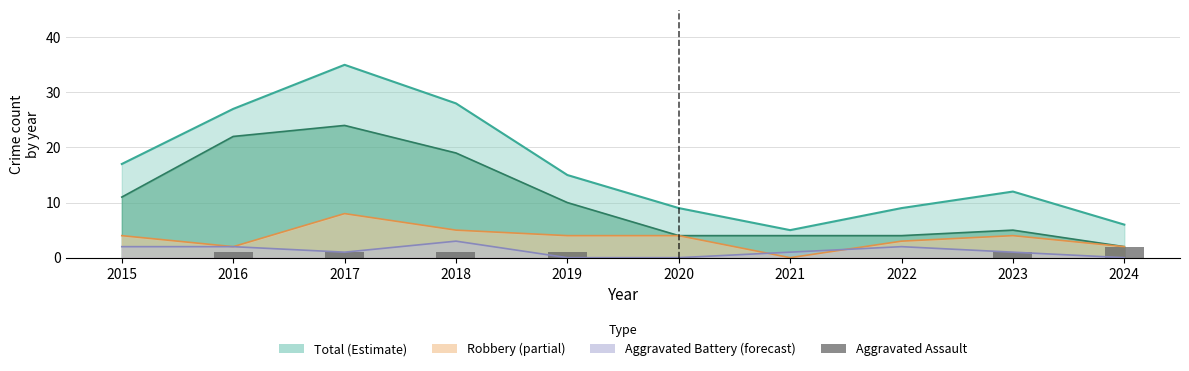

Does the chart contain any negative values?

No